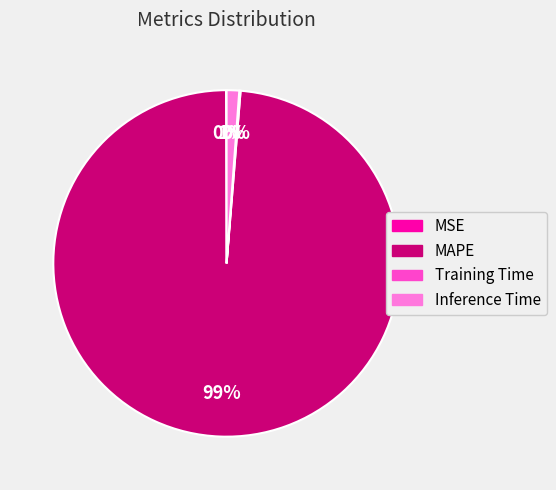

To the nearest percent, what percentage of the pie is Inference Time?

1%